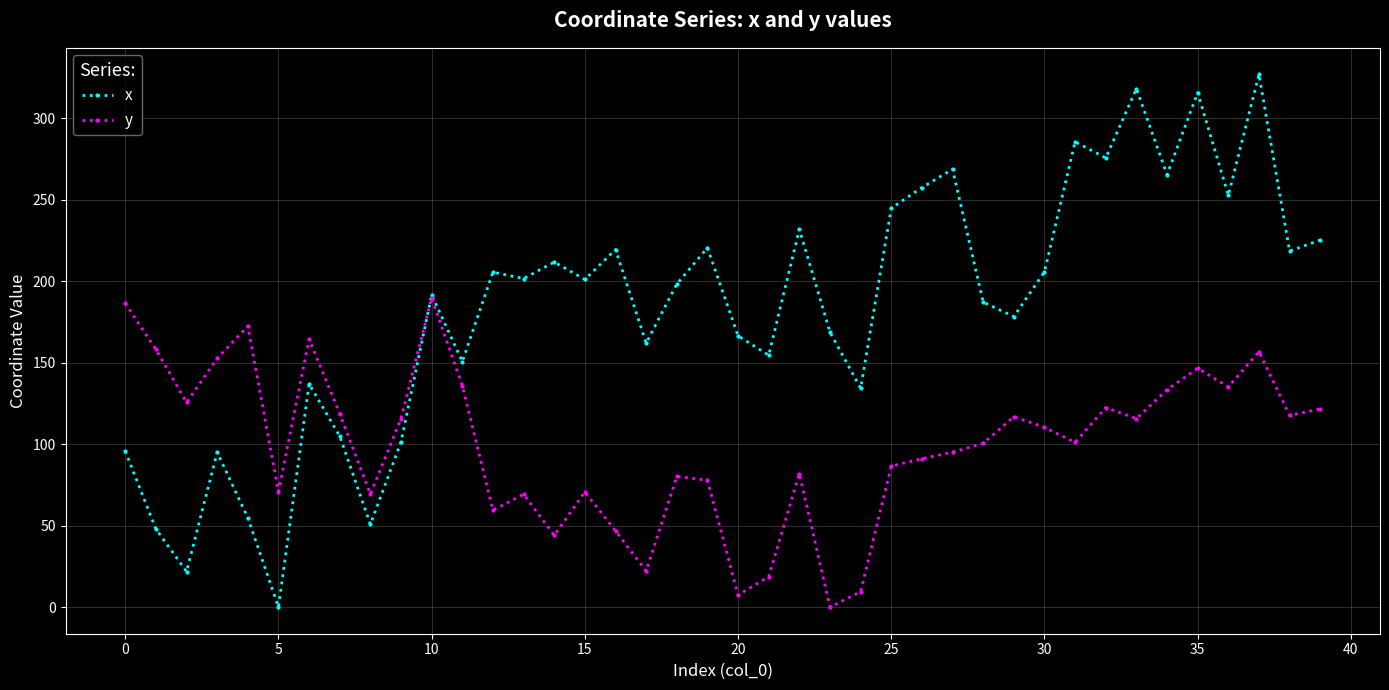

What is the value of the y point at the 15th from the left?

44.0